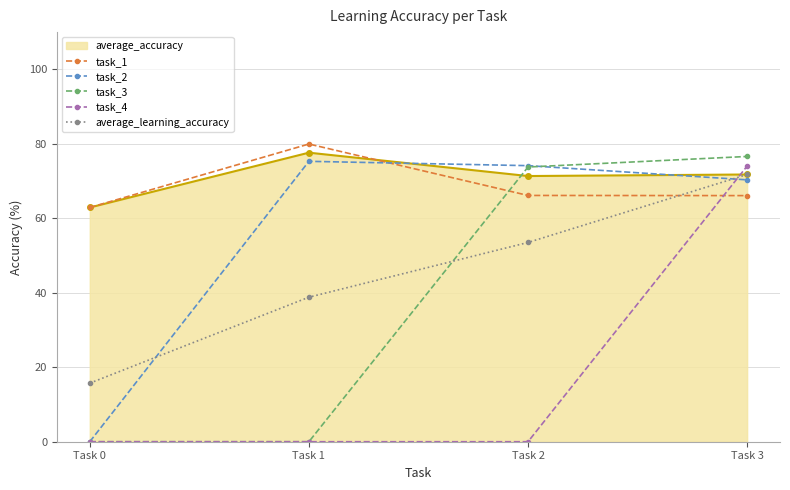

True or false: task_4 and average_learning_accuracy intersect in this chart.

True